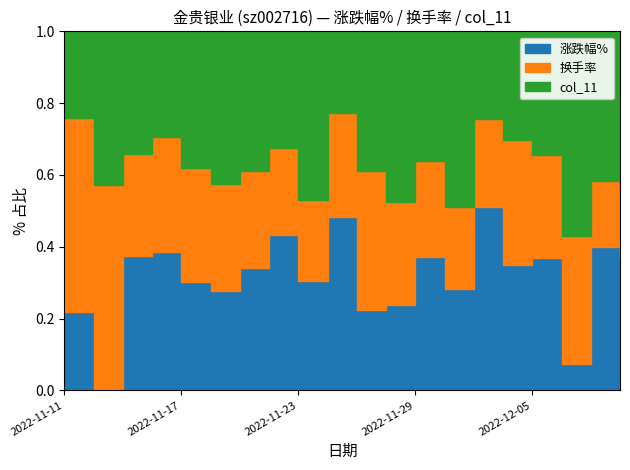

Which has a higher value, 6 or 9?

9